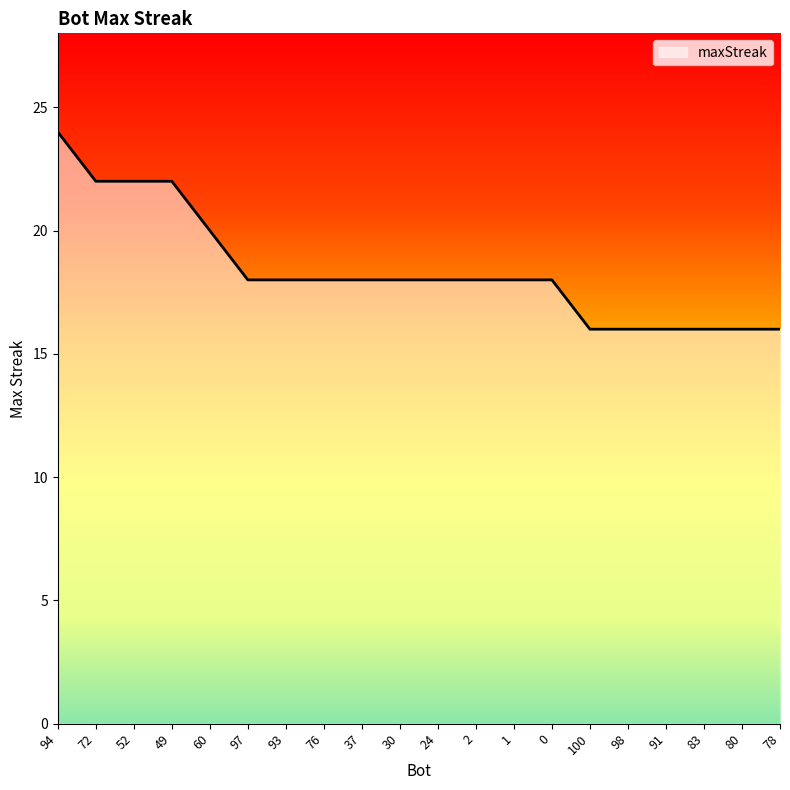

Approximately how many times larger is the value at 97 compared to 83?

1.1